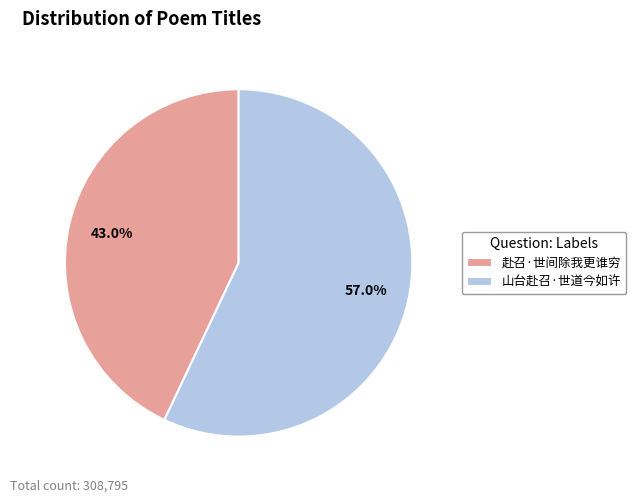

What percentage is the 赴召·世间除我更谁穷 slice, to the nearest percent?

43%